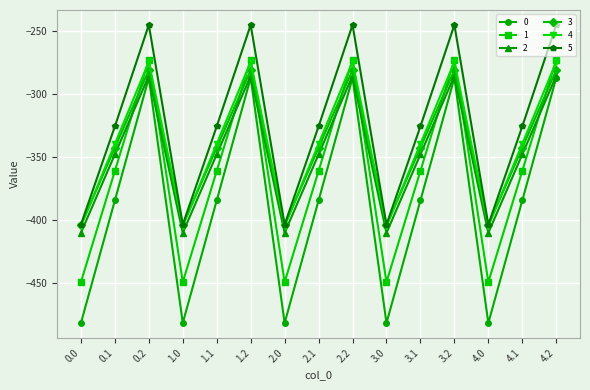

What is the smallest value displayed?

-482.0